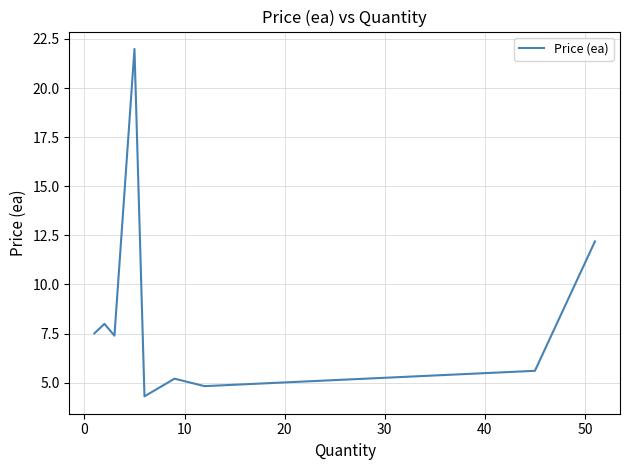

How many interior local valleys (lower than both neighbors) does the data have?

3